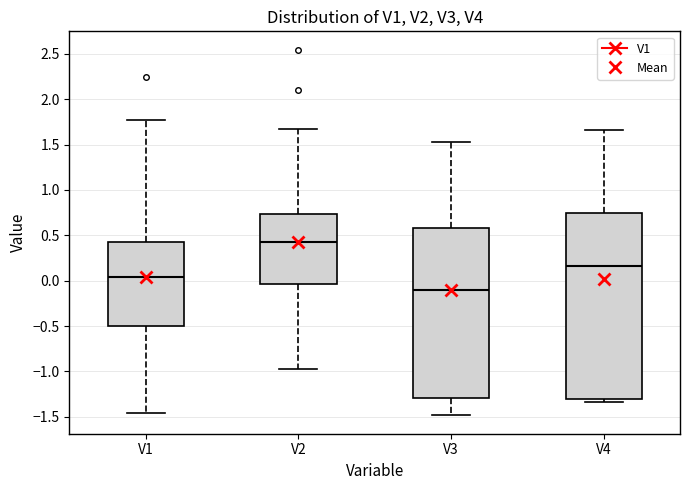

Which box is the tallest, from its lower edge to its upper edge?

V4